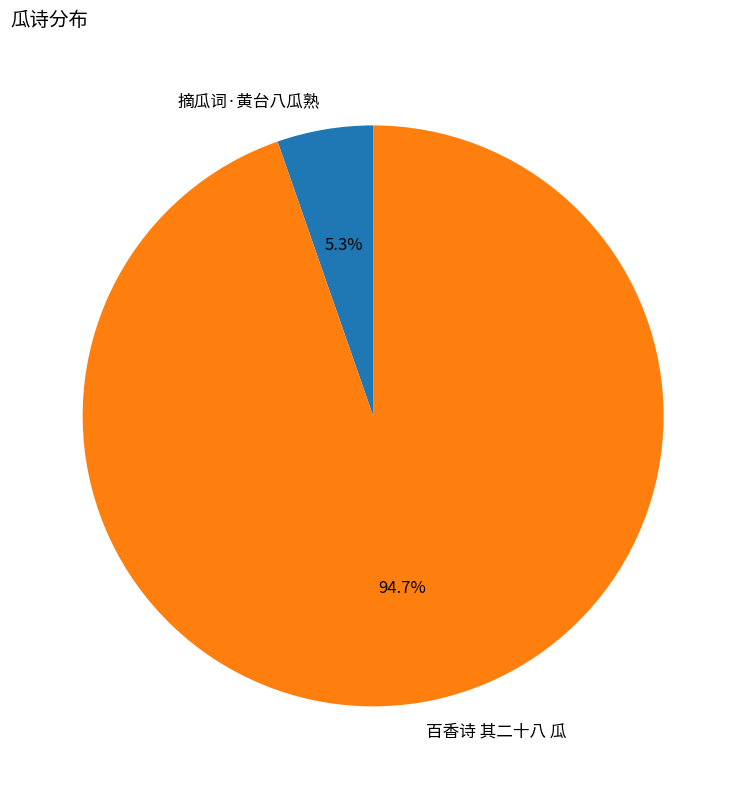

Does 百香诗 其二十八 瓜 account for over 50% of the chart?

Yes